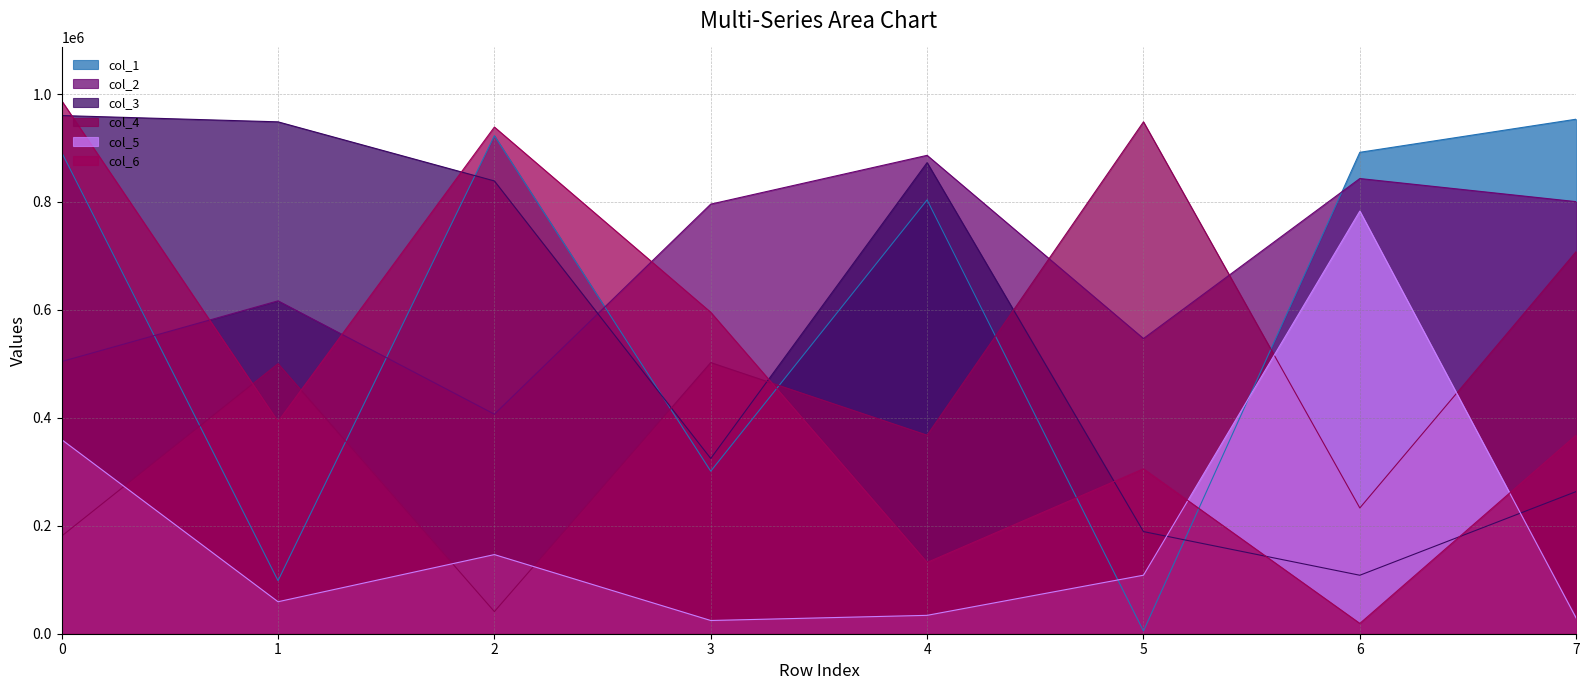

What is the difference between the maximum and minimum values in the col_1 series?

948309